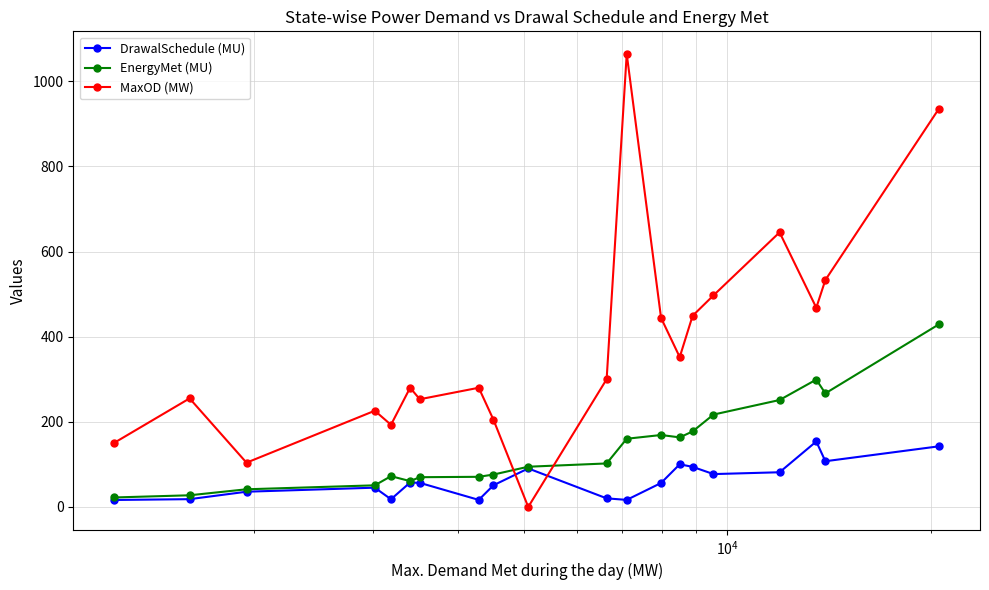

True or false: EnergyMet (MU) and MaxOD (MW) intersect in this chart.

True